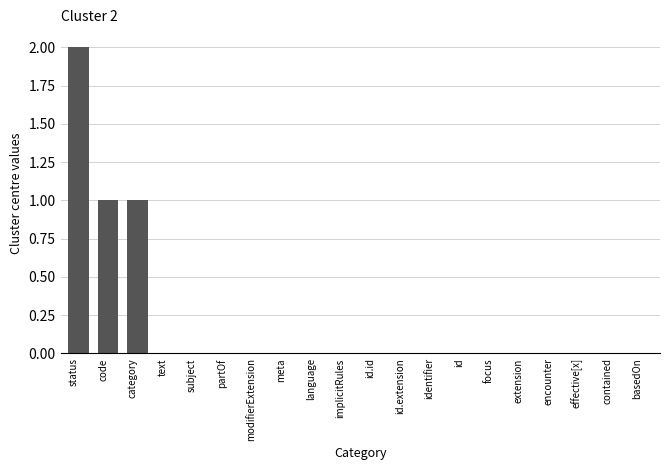

At which category does the chart reach its peak across all series?

status